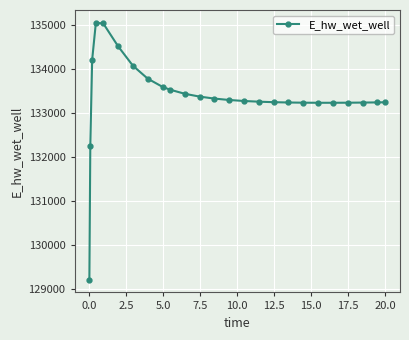

What is the difference between the maximum and minimum values?

5816.4